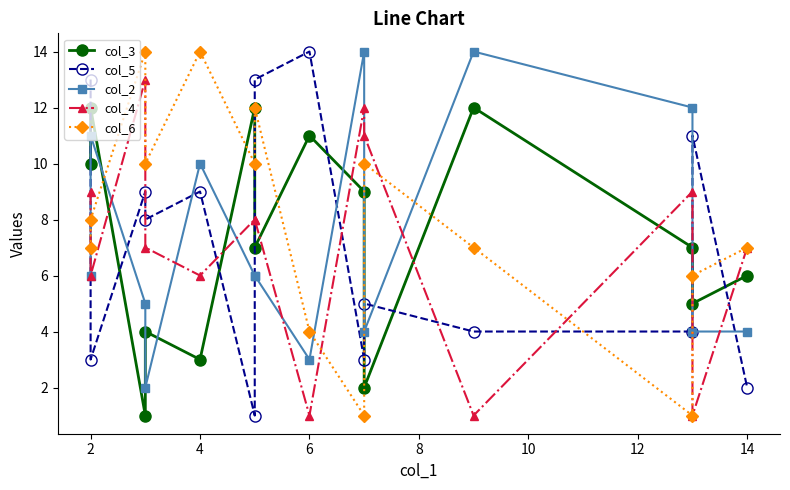

How many categories are shown in the chart?

14